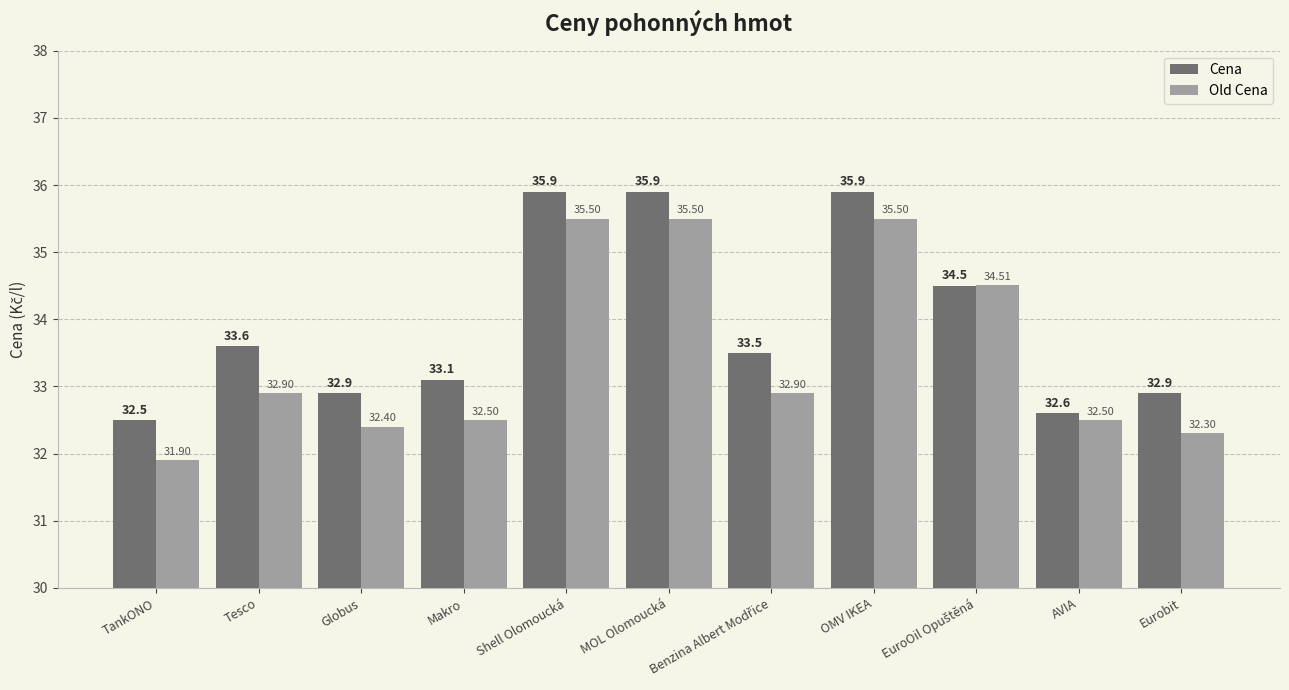

Rank the series by their maximum value, from highest to lowest.

Cena, Old Cena